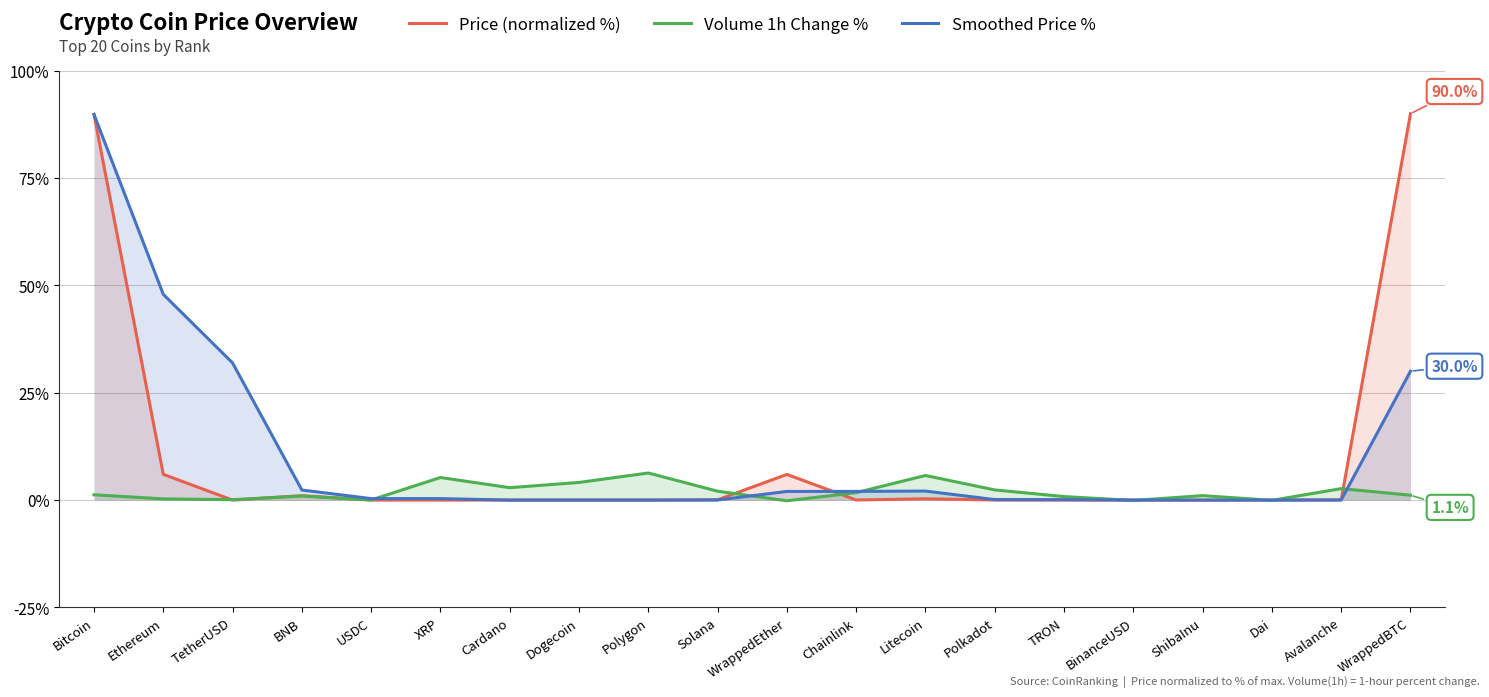

Reading left to right, transcribe all the data shown in this chart.

Price (normalized %): 89.8	6.0	0.0	1.0	0.0	0.0	0.0	0.0	0.0	0.1	6.0	0.0	0.3	0.0	0.0	0.0	0.0	0.0	0.1	90.0
Volume 1h Change %: 1.2	0.3	0.1	0.9	0.0	5.3	2.9	4.1	6.3	2.1	-0.2	1.7	5.7	2.4	0.8	-0.1	1.0	-0.1	2.7	1.1
Smoothed Price %: 89.8	47.9	31.9	2.3	0.3	0.3	0.0	0.0	0.0	0.0	2.0	2.0	2.1	0.1	0.1	0.0	0.0	0.0	0.0	30.0